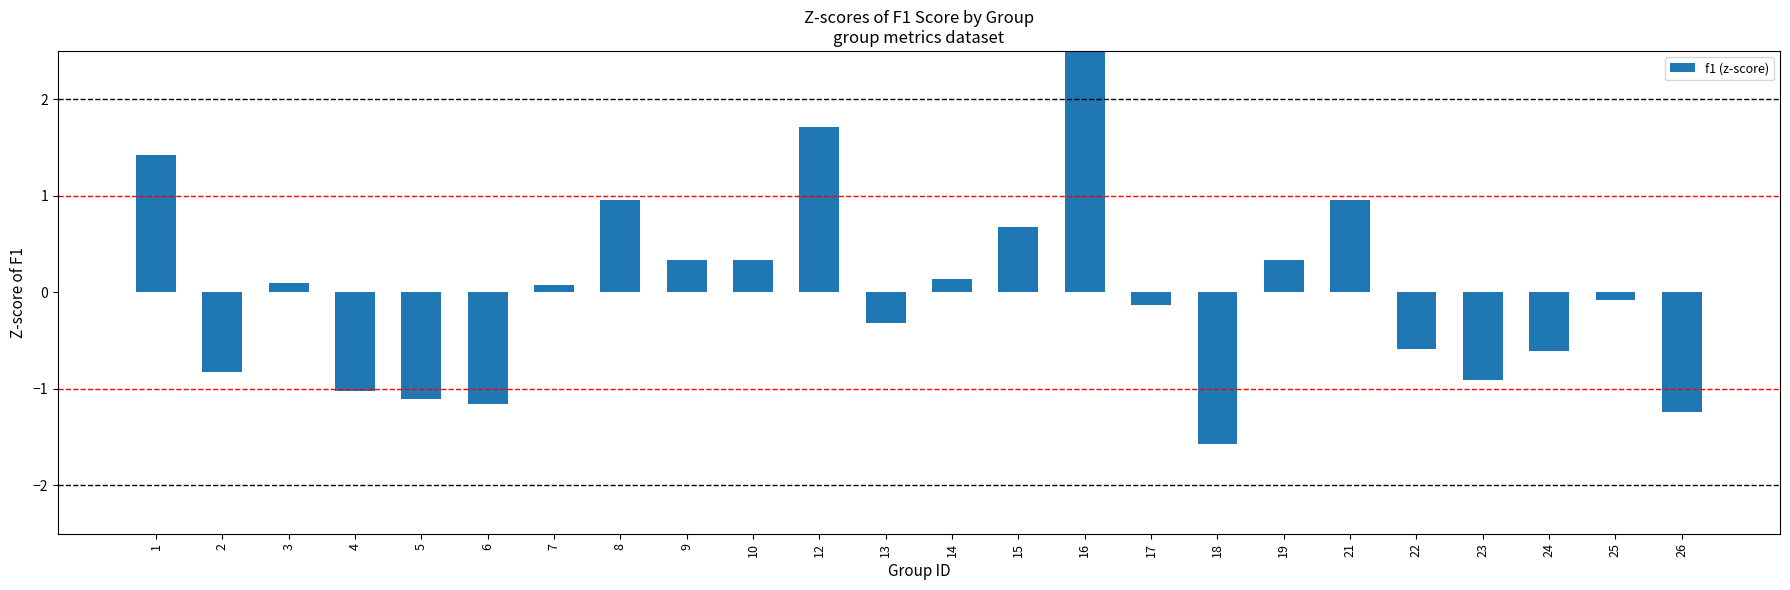

What is the difference between the second highest and minimum values?

3.3